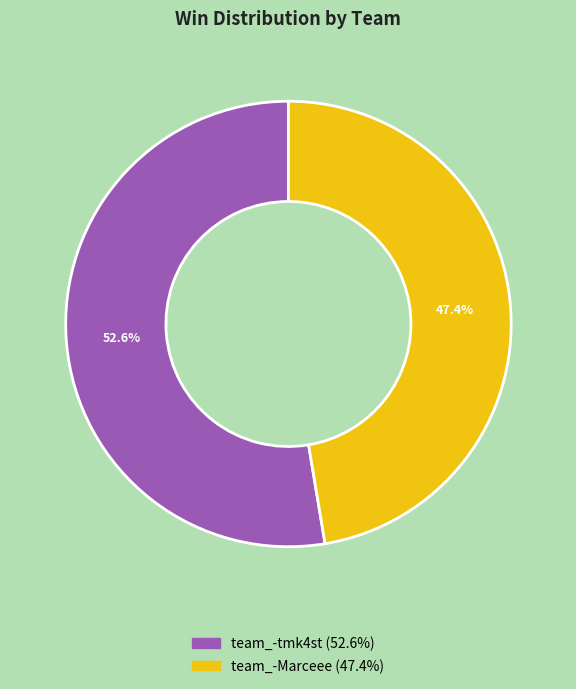

What is the majority slice?

team_-tmk4st